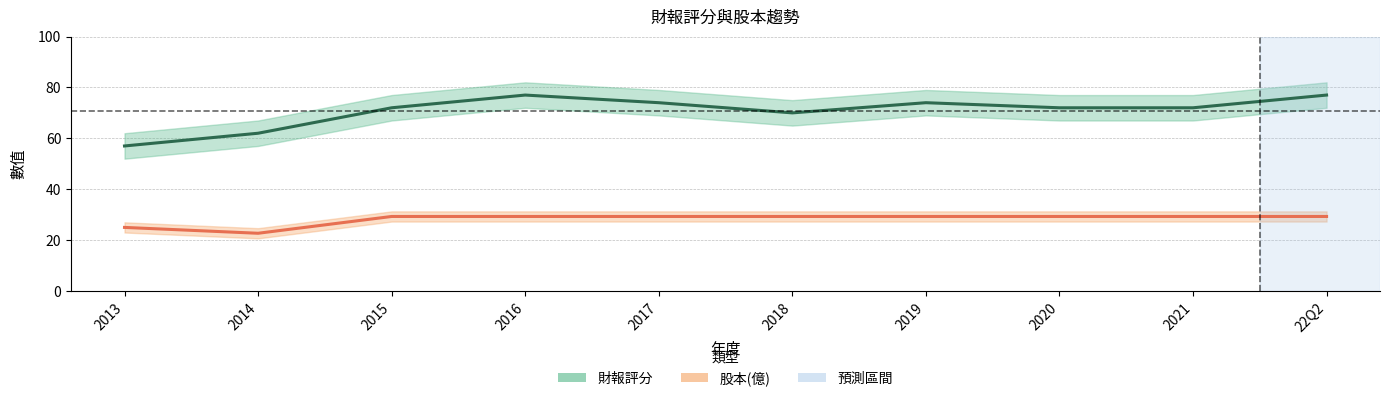

Which category has the highest value across all series?

2016